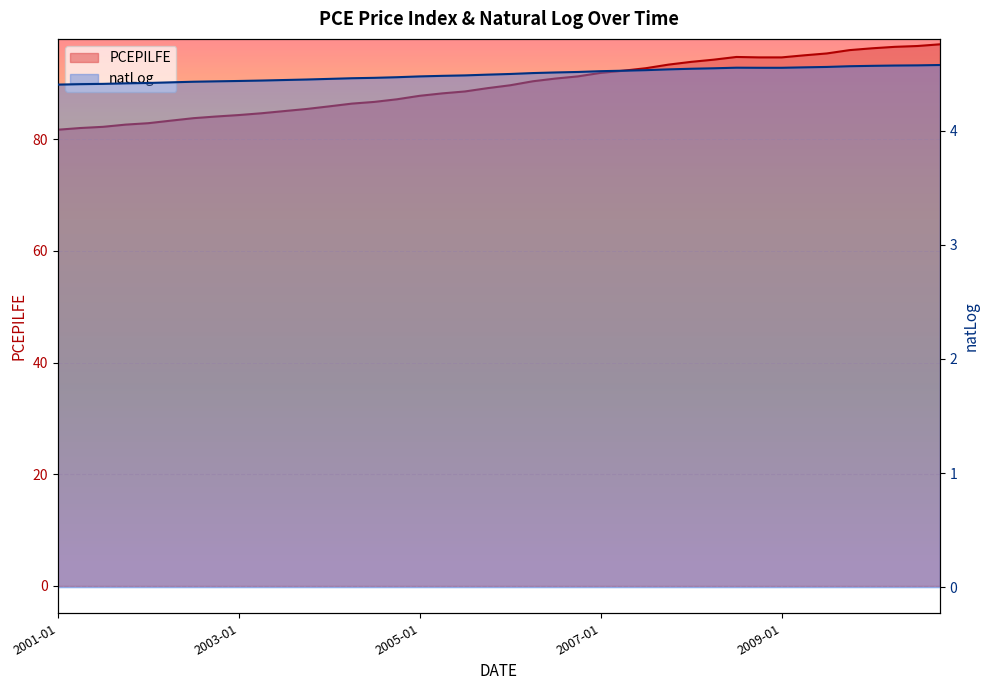

List the series in order of their overall mean, highest first.

PCEPILFE, natLog